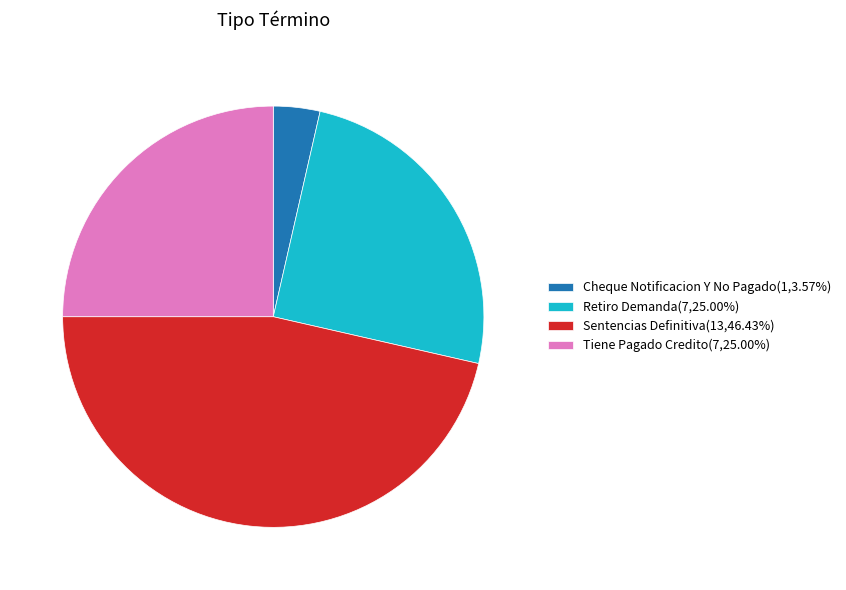

True or false: Retiro Demanda accounts for 30% of the total.

False